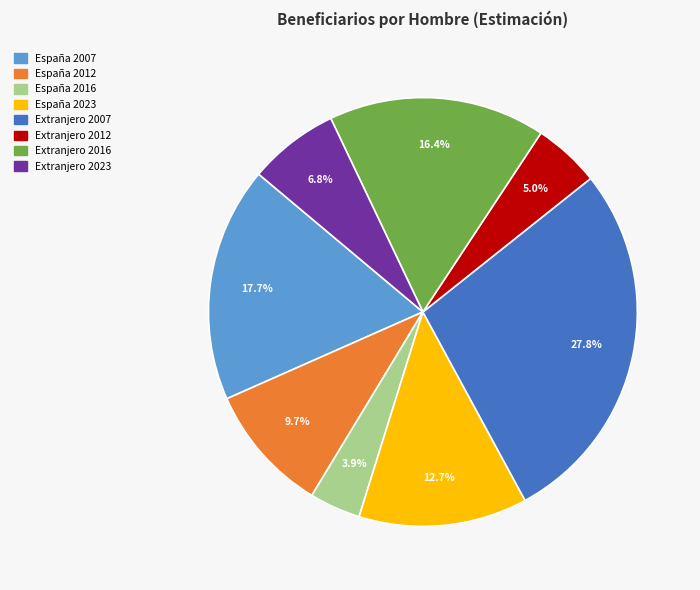

To the nearest percent, what is the combined percentage of Extranjero 2016 and España 2007?

34%